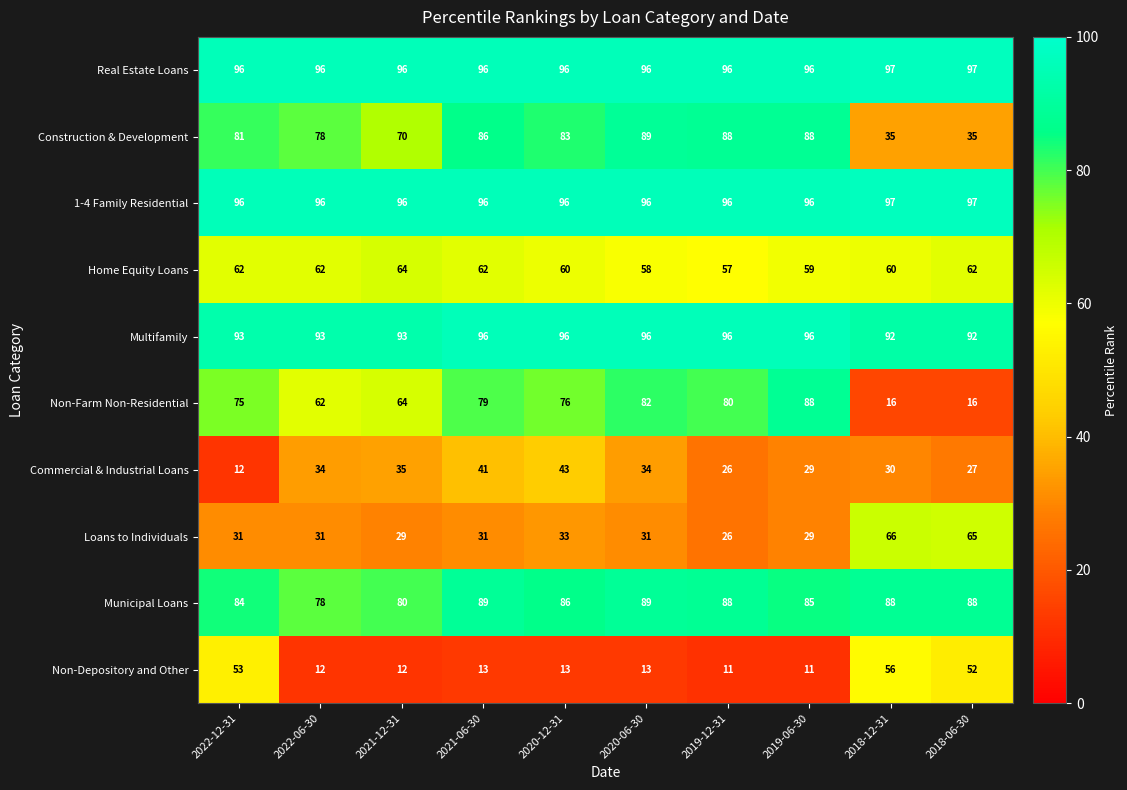

What is the smallest value displayed?

11